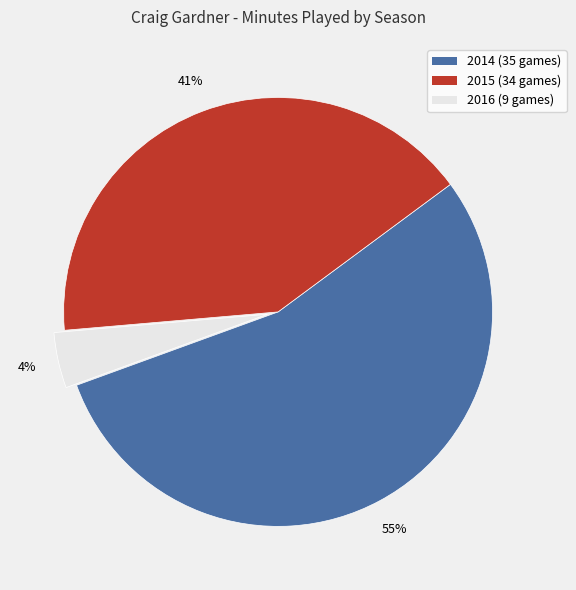

To the nearest percent, what percentage of the pie is 2016 (9 games)?

4%